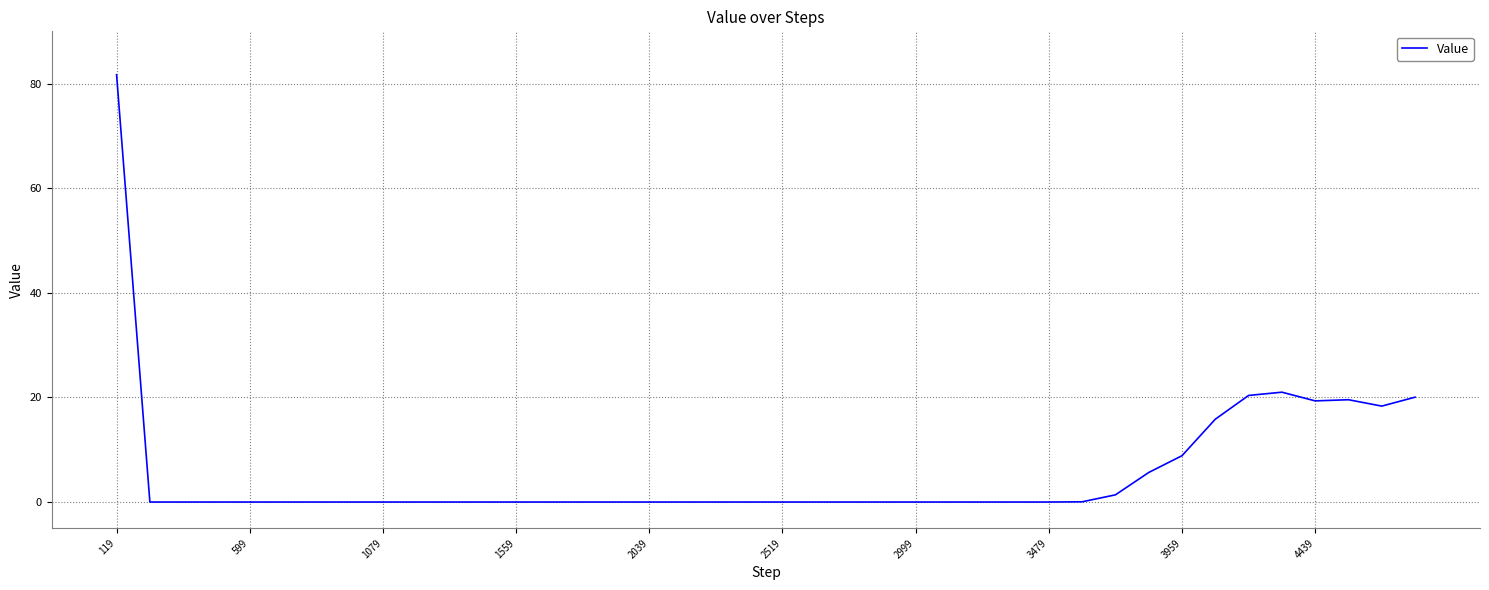

What is the difference between the maximum and minimum values?

81.7